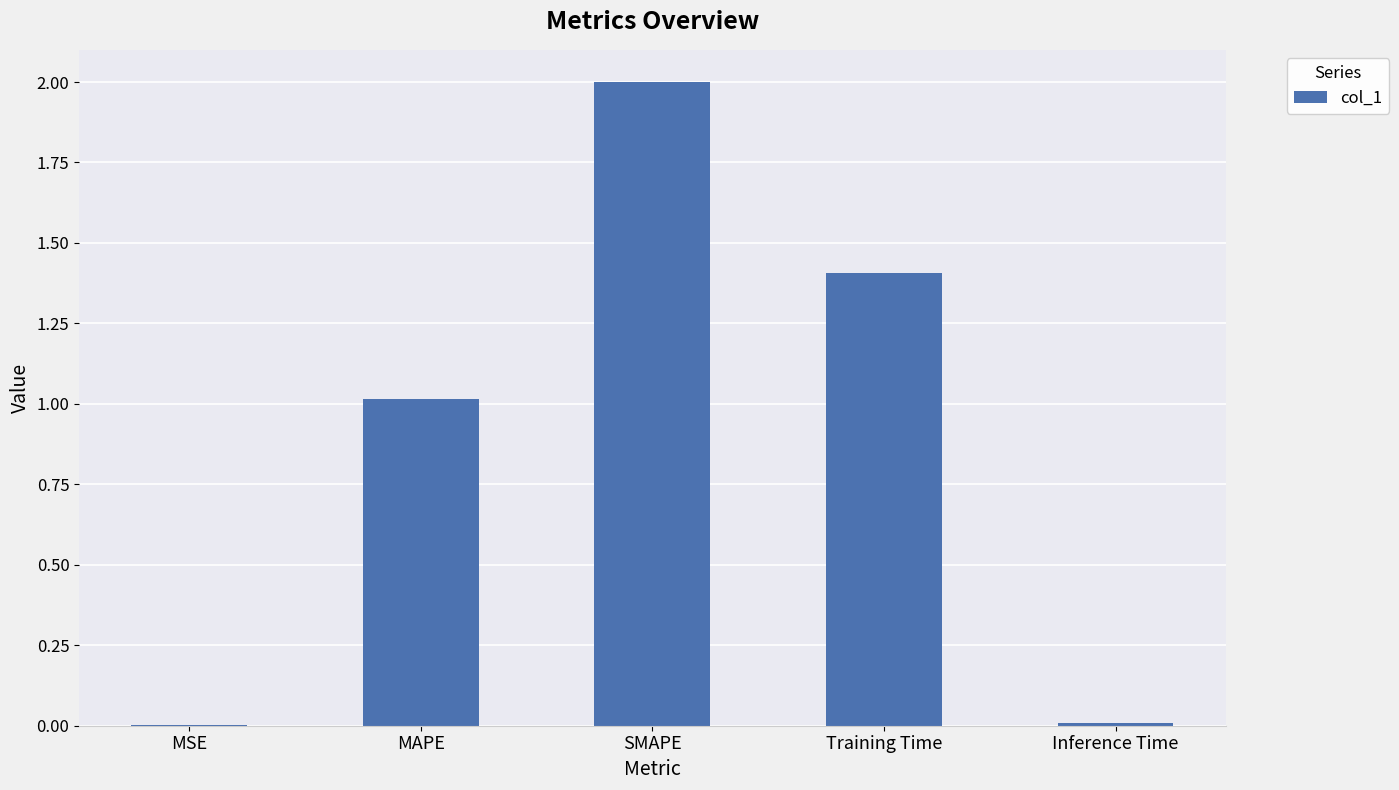

How many series are shown in this chart?

1